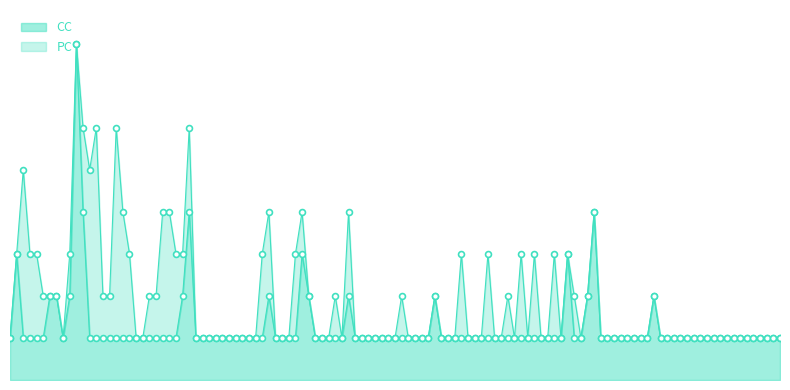

Which series has the largest total across all categories?

CC